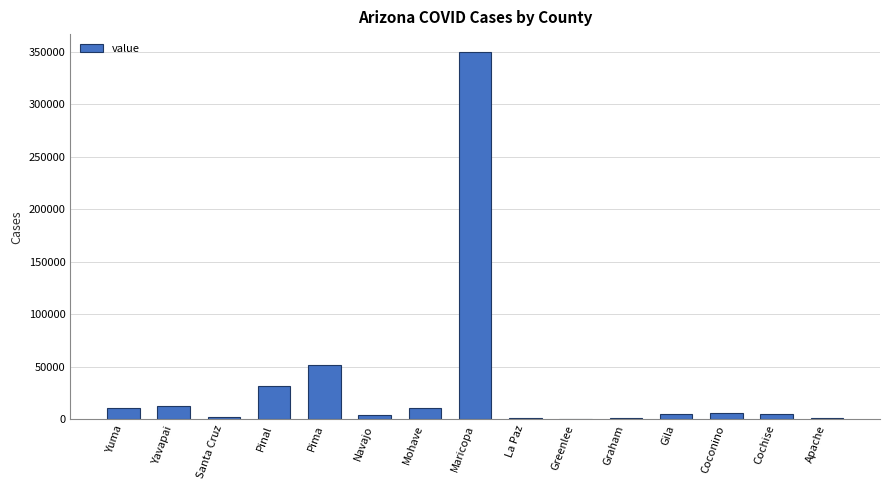

What is the sum of all values?

494761